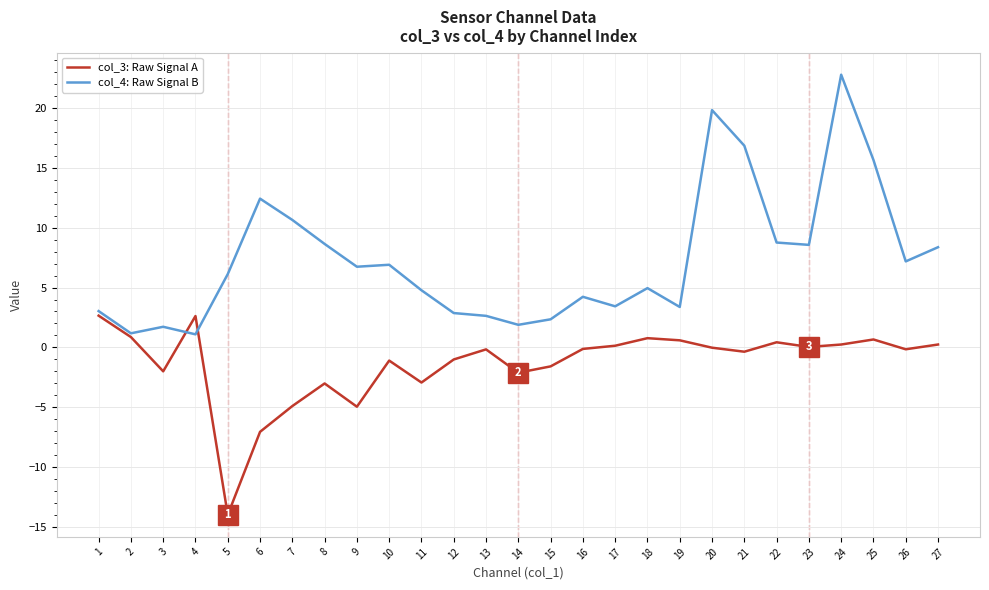

At which label is col_4: Raw Signal B closest to 11?

7